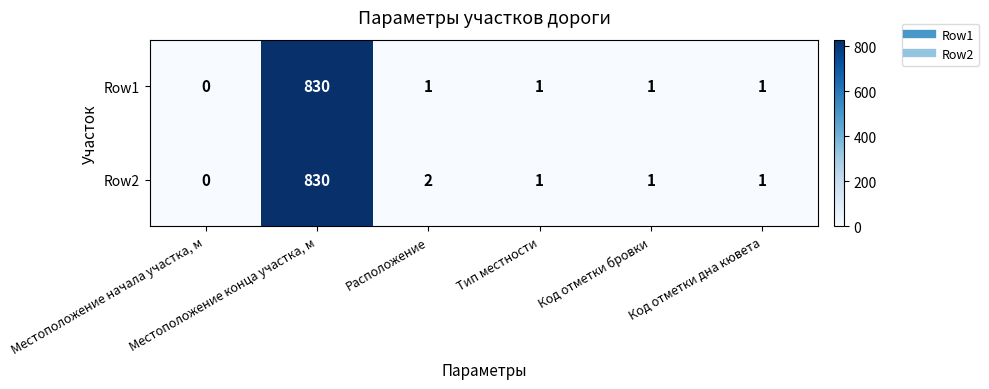

At how many categories does at least one series exceed 389?

1